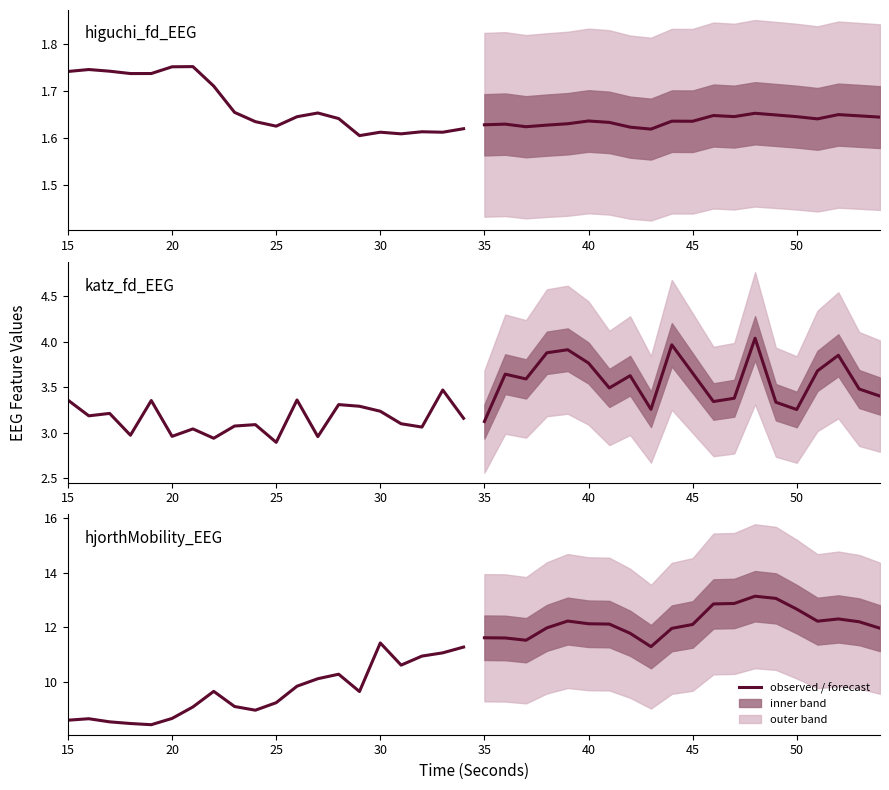

True or false: higuchi_fd_EEG has more than 0 points higher than both neighbors.

True